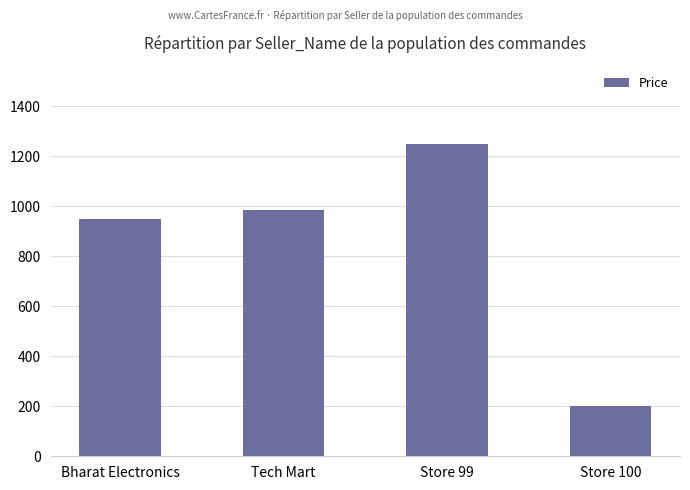

What is the sum of the values at Store 99 and Bharat Electronics?

2197.5